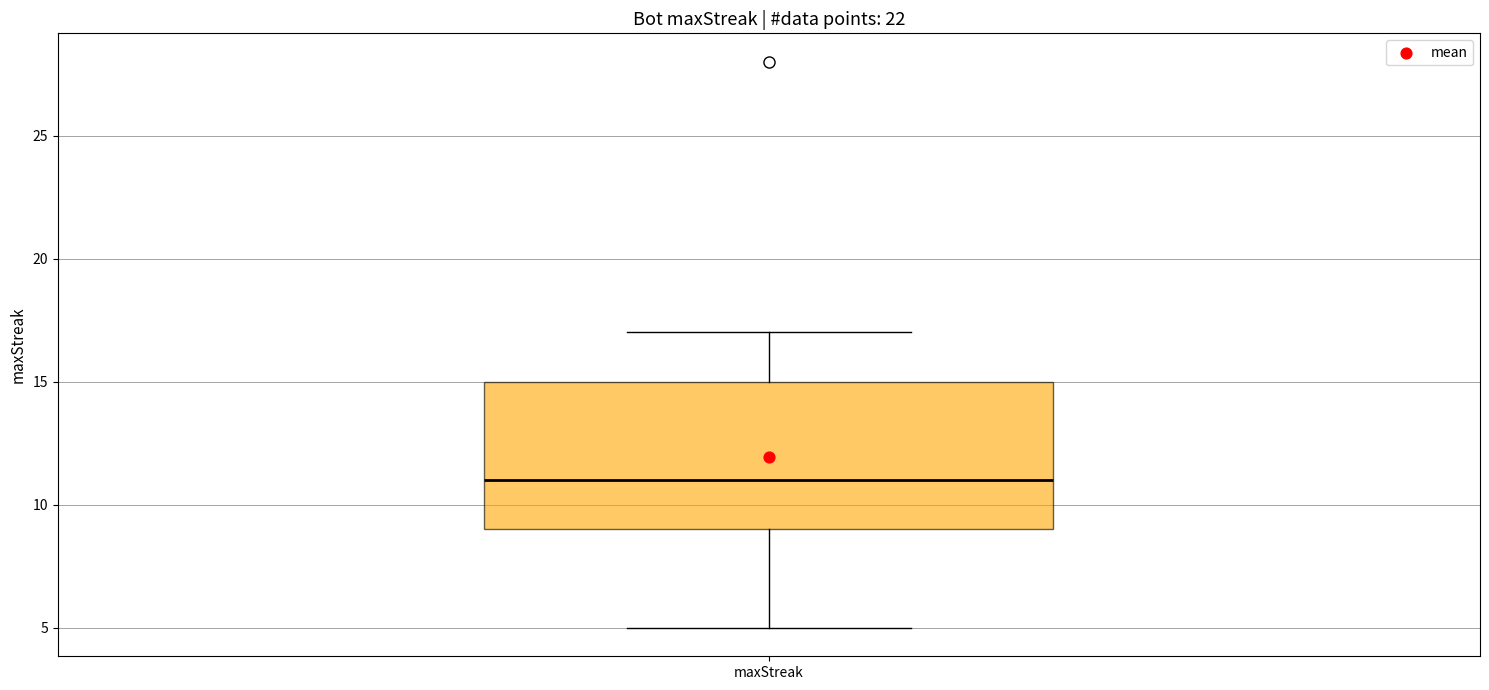

Read this box plot against the y-axis: the position of the median line, the range covered by the box, and the ends of both whiskers. The values are not printed on the chart, so give them approximately, as read against the axis.

median 11, box 9 to 15, whiskers 5 to 17